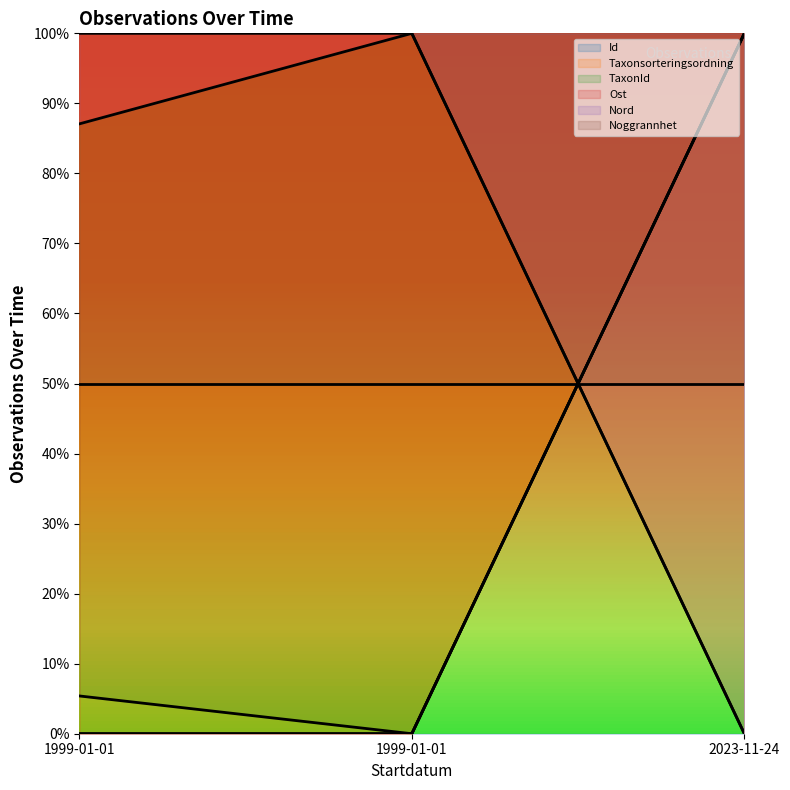

Does the chart display data point markers on the line(s)?

No